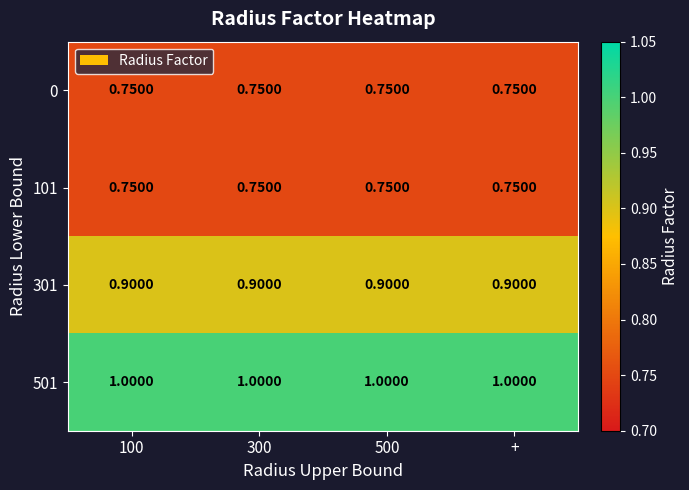

Is the value of 501 at + greater than the value of 0 at +?

Yes